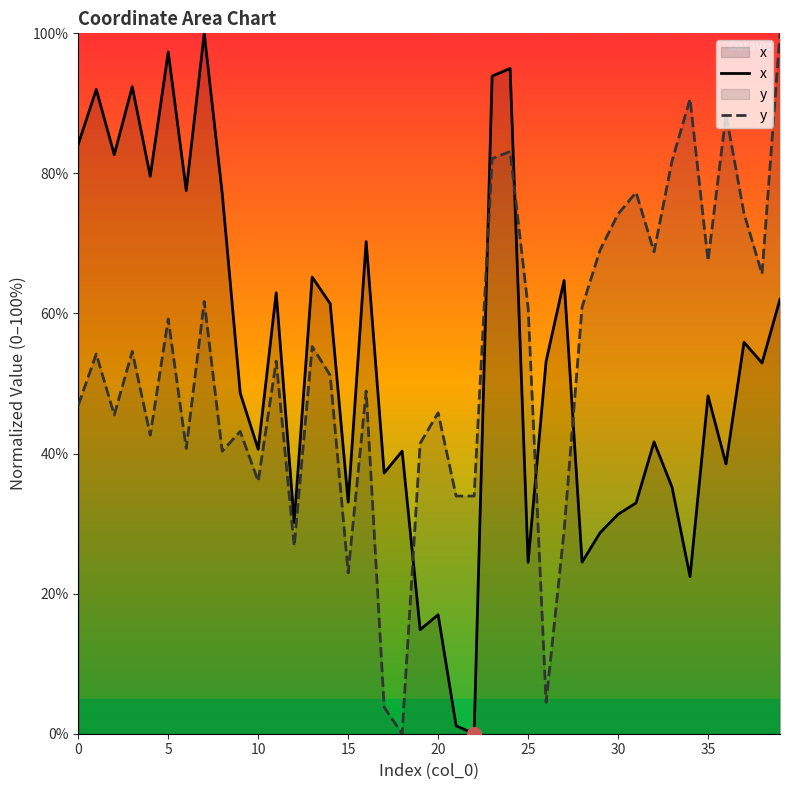

Read the y value at 9.

43.2